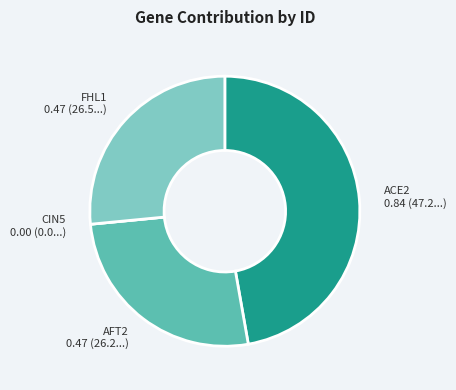

Between AFT2 0.47 (26.2...) and ACE2 0.84 (47.2...), which is larger?

ACE2 0.84 (47.2...)